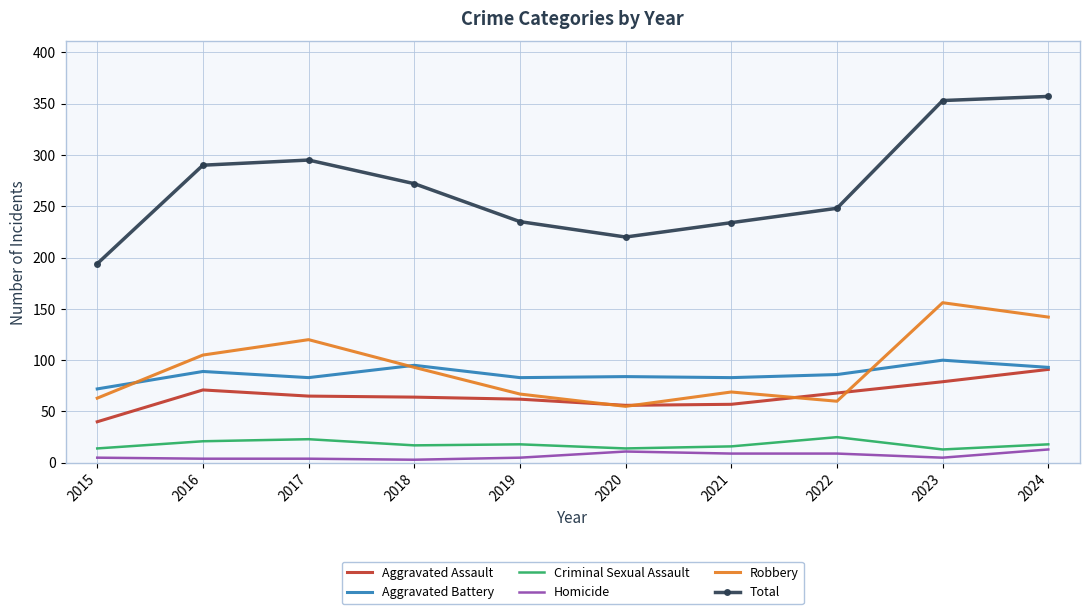

Which series has the widest spread of values?

Total